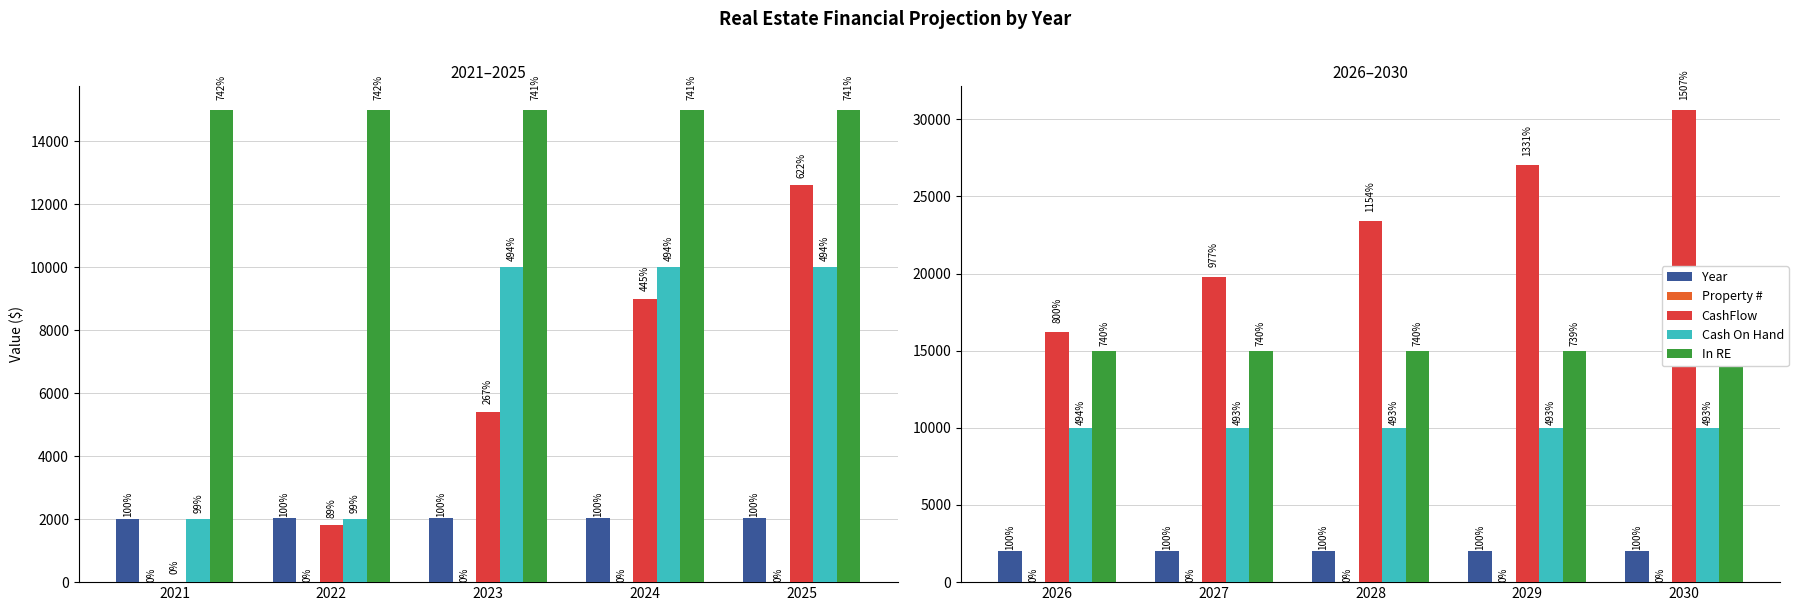

What is the sum of the Property # values at 2027 and 2026?

11